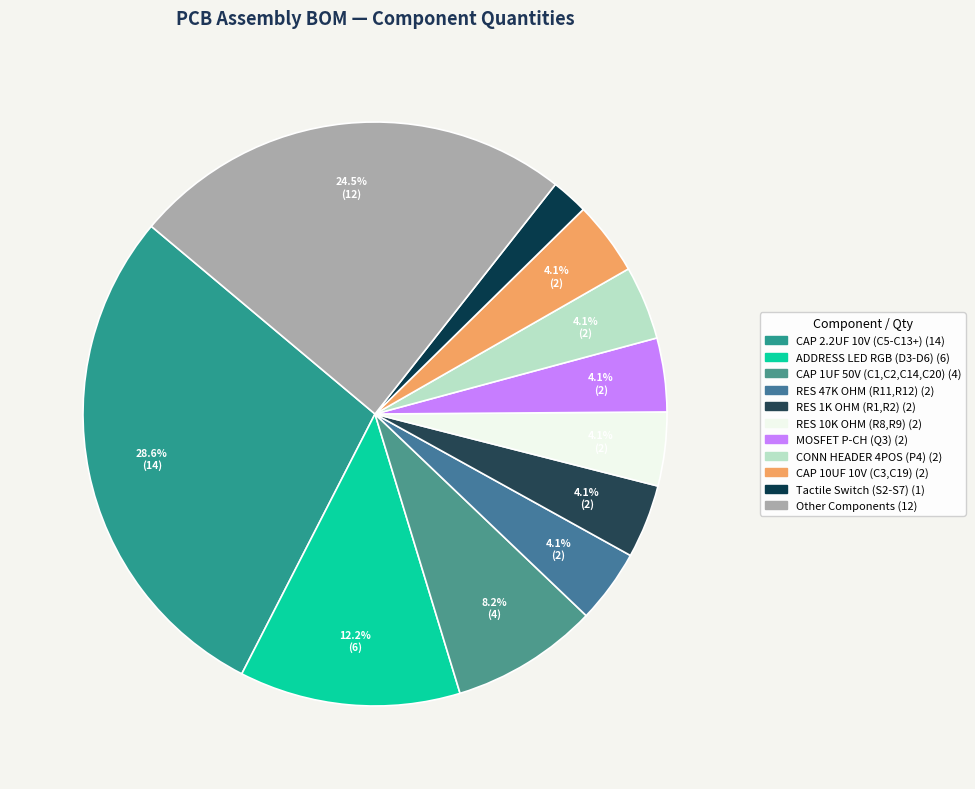

To the nearest percent, what is the average slice percentage?

9%